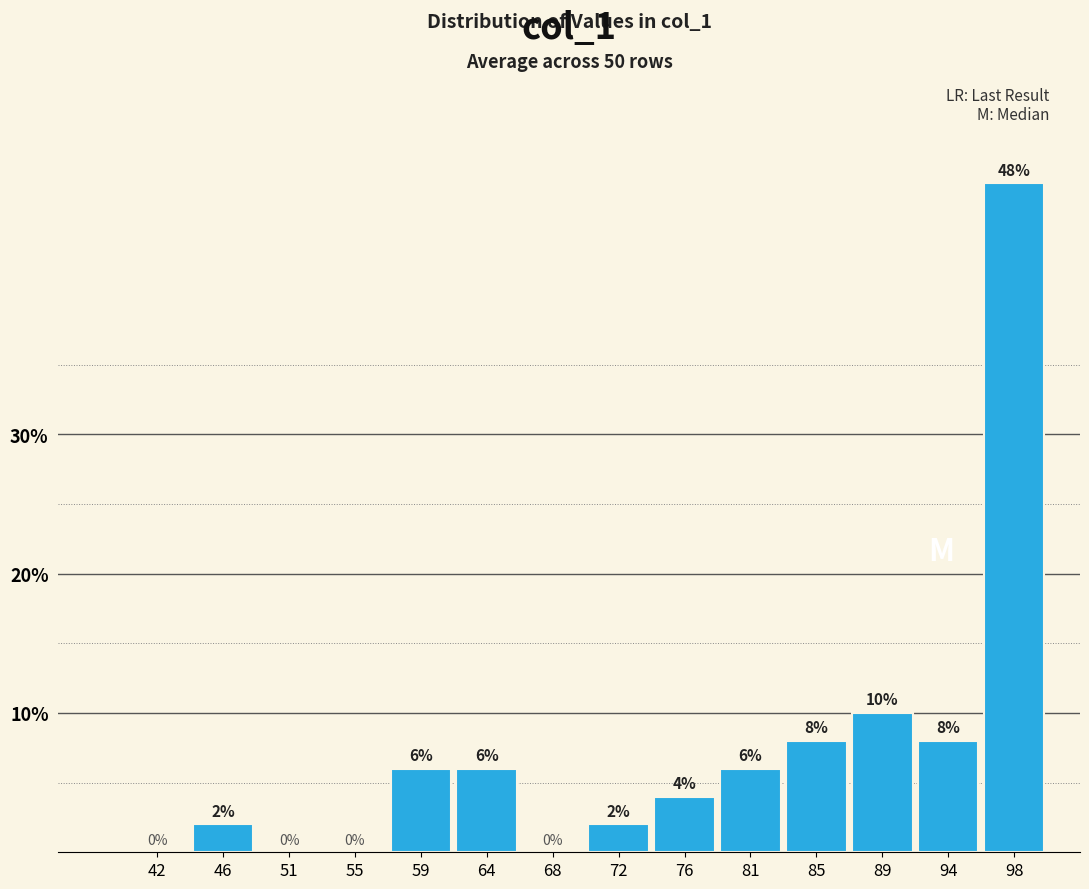

What is the height of the bar covering 83.0 to 87.0 on the x-axis? The bar edges are not printed on the chart, so give them approximately, as read against the axis.

8